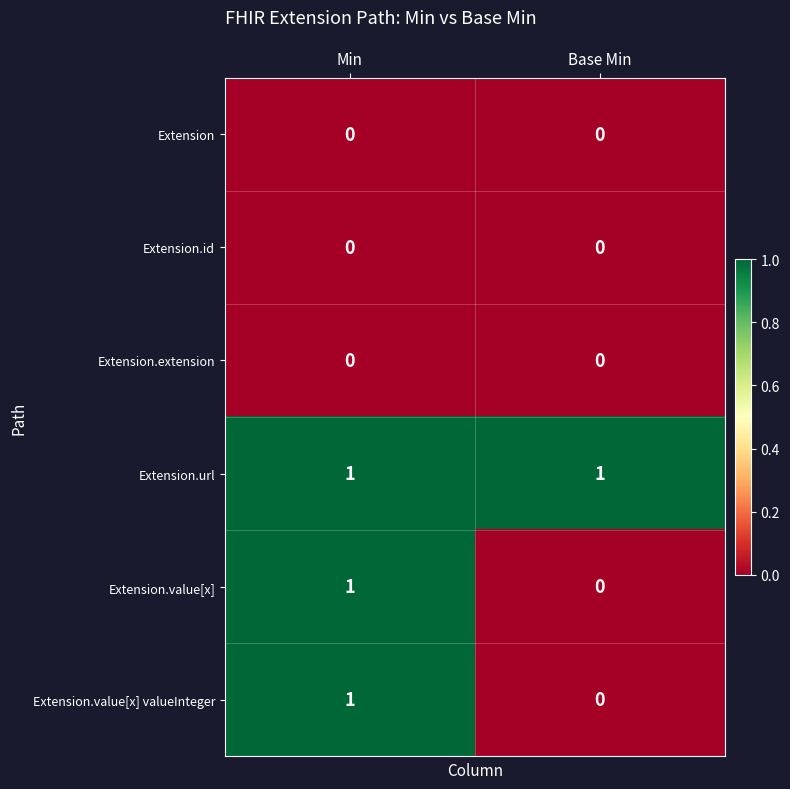

Reading left to right, list all the values displayed in this chart.

Extension: 0	0
Extension.id: 0	0
Extension.extension: 0	0
Extension.url: 1	1
Extension.value[x]: 1	0
Extension.value[x] valueInteger: 1	0